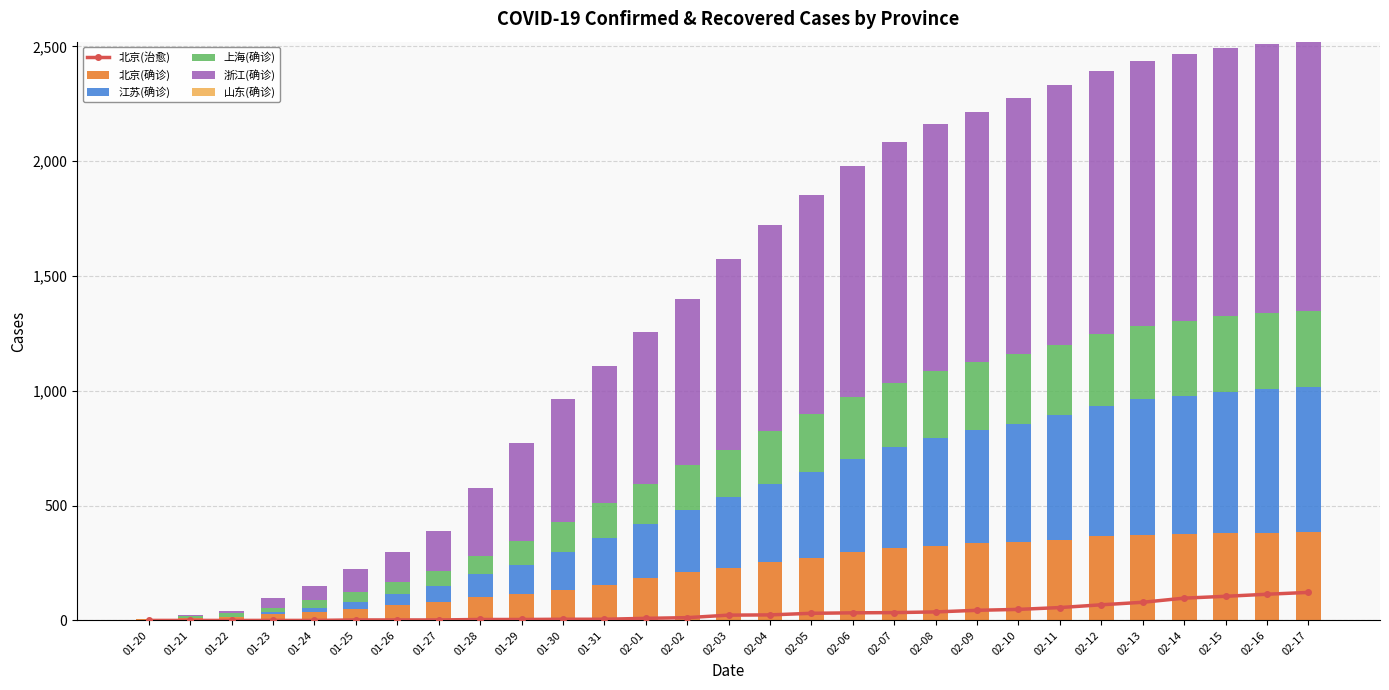

What position from the left is 01-26?

7